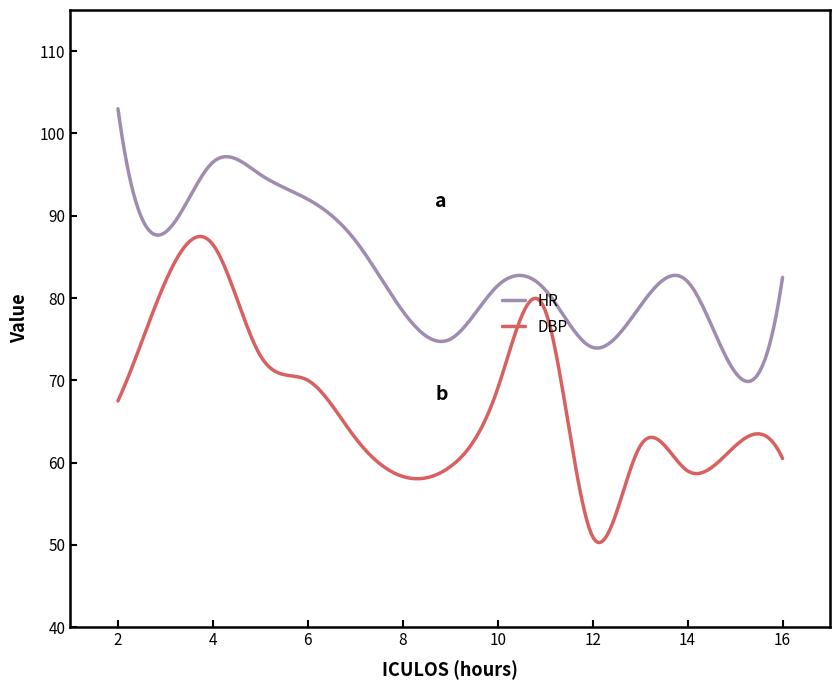

Rank the series by their maximum value, from highest to lowest.

HR, DBP